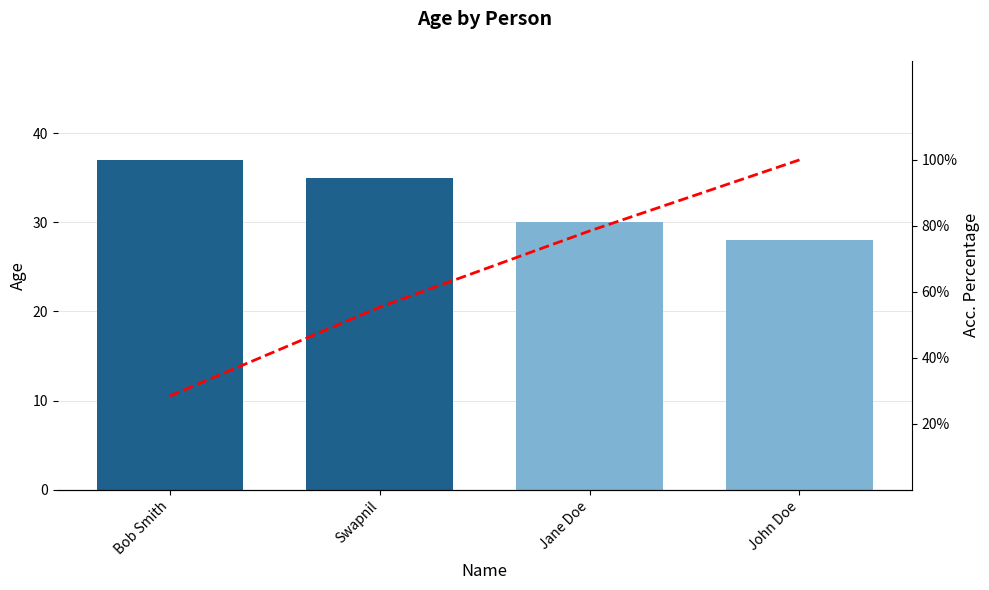

What are all the series names shown in the legend?

Age, Acc. Percentage